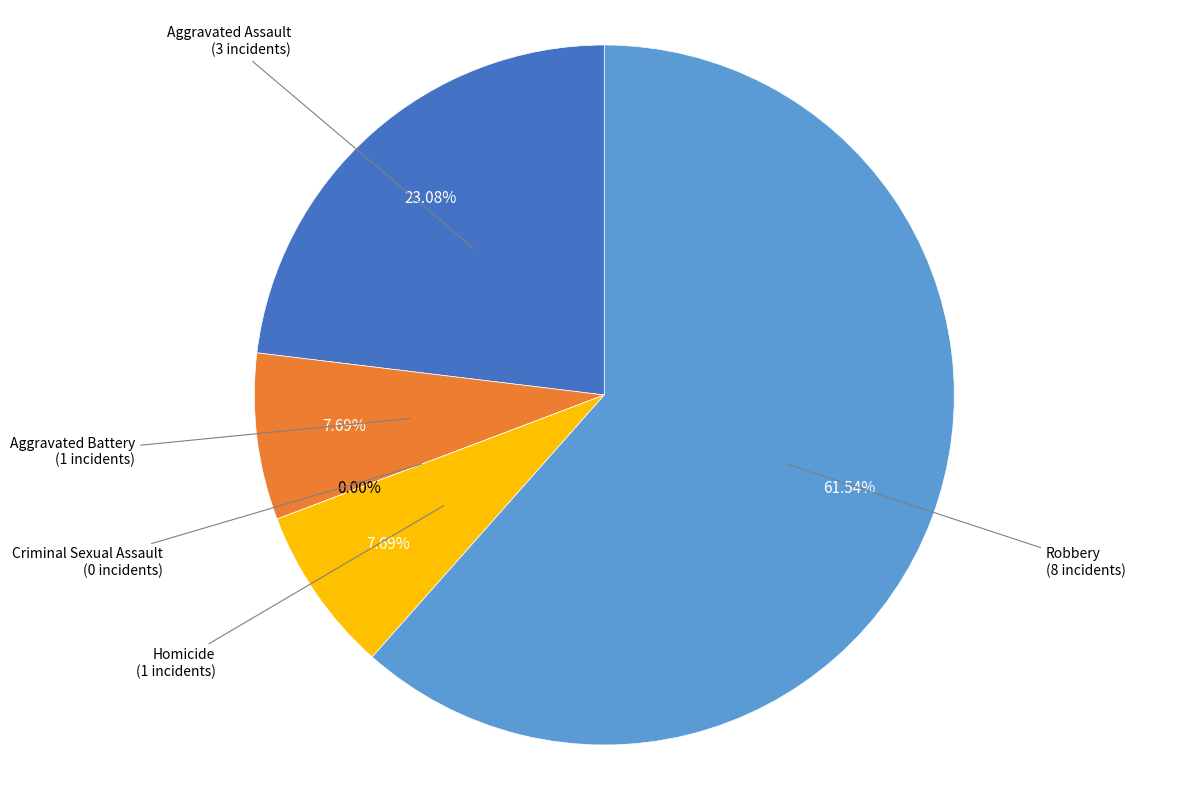

Rank the categories by value from highest to lowest.

Robbery, Aggravated Assault, Aggravated Battery, Homicide, Criminal Sexual Assault